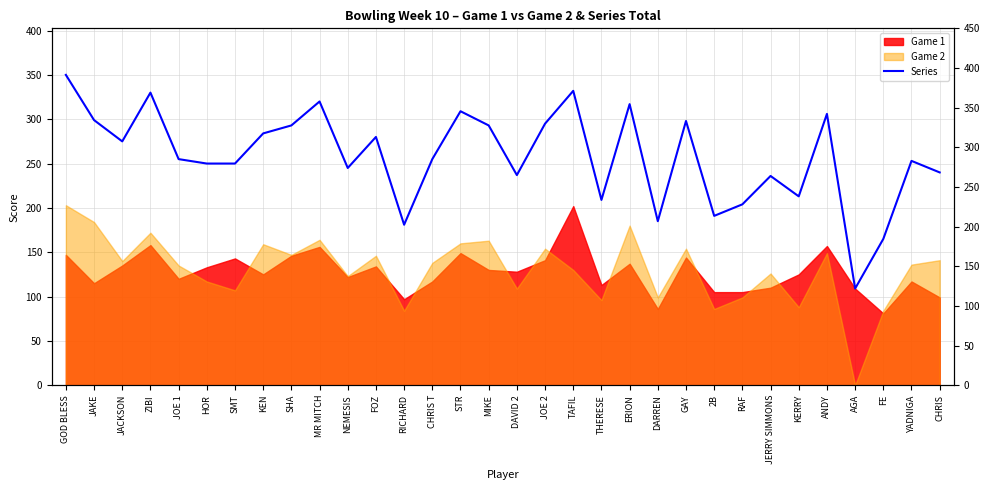

Is it true that the value at DAVID 2 is 237?

True